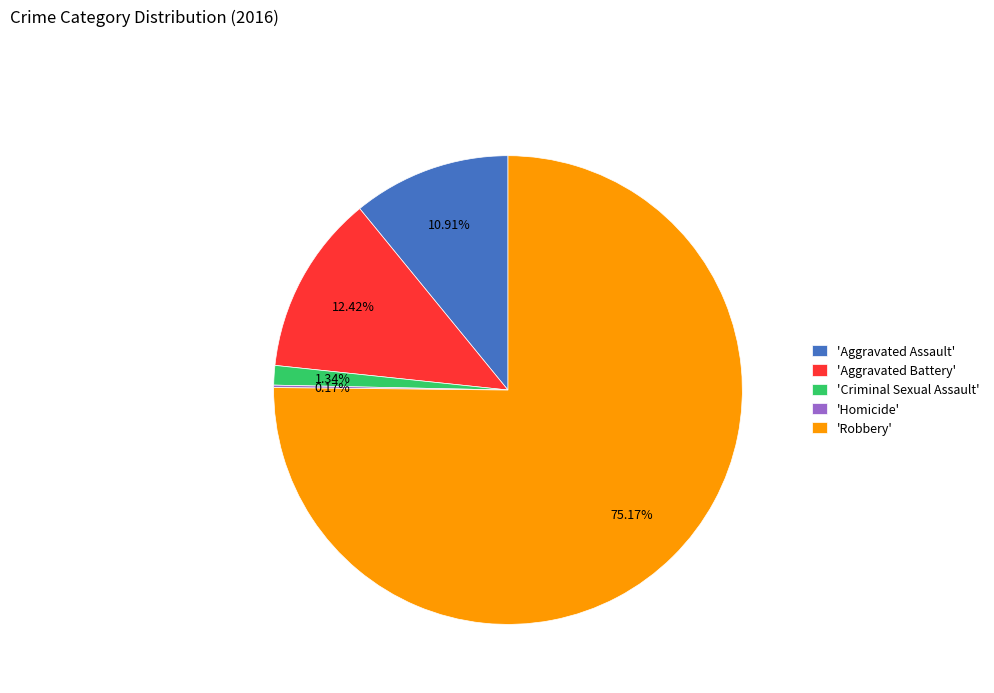

Combined, do 'Criminal Sexual Assault' and 'Aggravated Battery' account for over 50%?

No